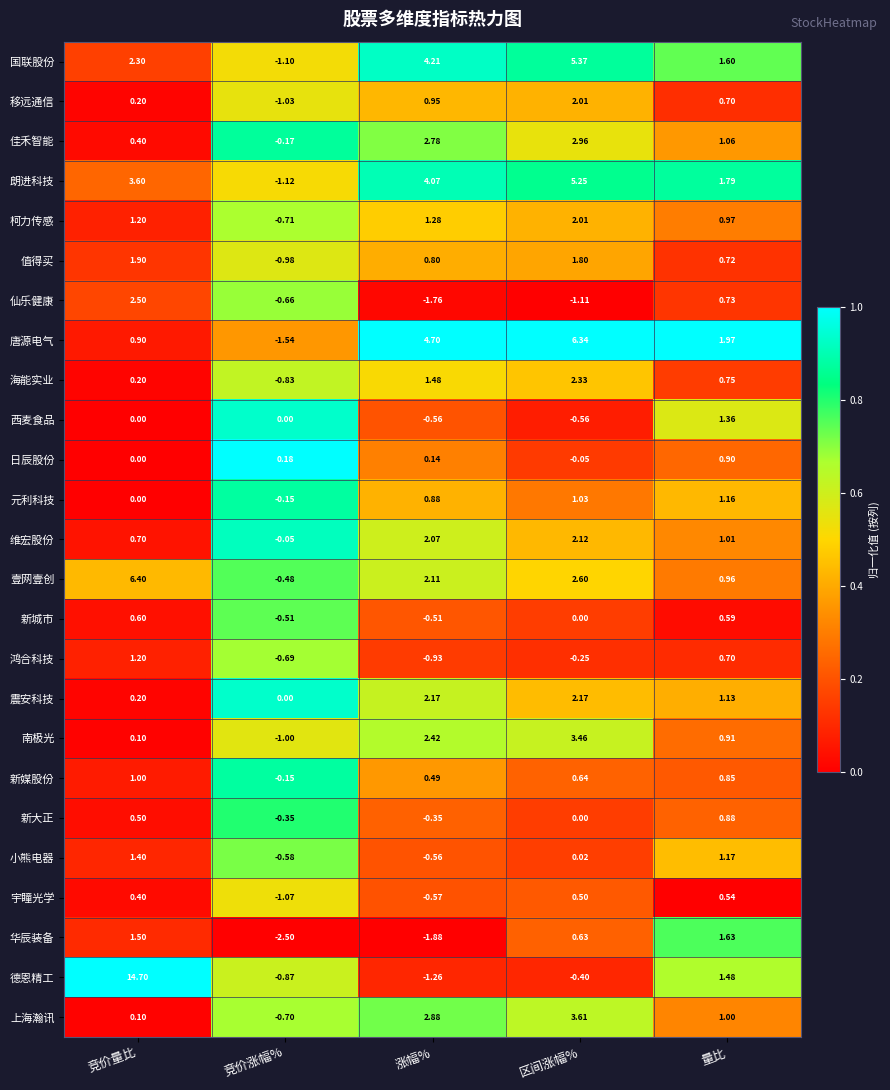

Is the value of 朗进科技 at 竞价涨幅% greater than the value of 日辰股份 at 竞价涨幅%?

No